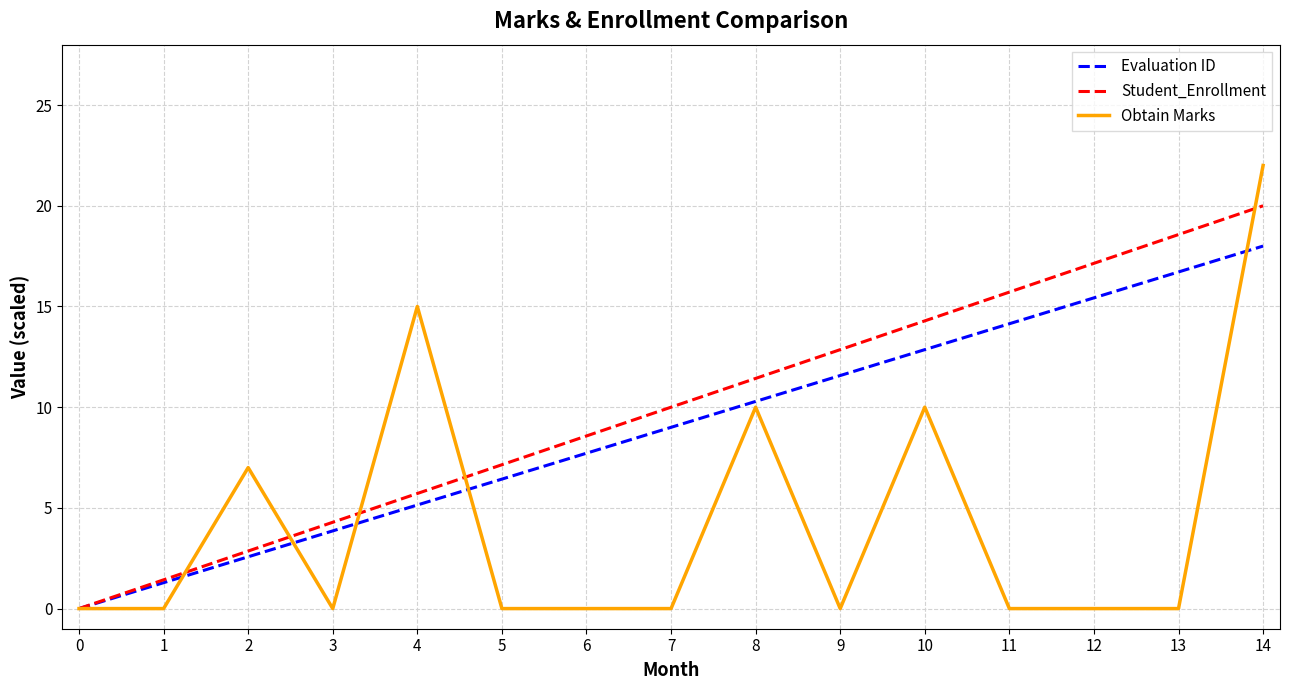

Reading right to left, what are all the values shown in this chart?

Evaluation ID: 14=18.0	13=16.7	12=15.4	11=14.1	10=12.9	9=11.6	8=10.3	7=9.0	6=7.7	5=6.4	4=5.1	3=3.9	2=2.6	1=1.3	0=0.0
Student_Enrollment: 14=20.0	13=18.6	12=17.1	11=15.7	10=14.3	9=12.9	8=11.4	7=10.0	6=8.6	5=7.1	4=5.7	3=4.3	2=2.9	1=1.4	0=0.0
Obtain Marks: 14=22.0	13=0.0	12=0.0	11=0.0	10=10.0	9=0.0	8=10.0	7=0.0	6=0.0	5=0.0	4=15.0	3=0.0	2=7.0	1=0.0	0=0.0